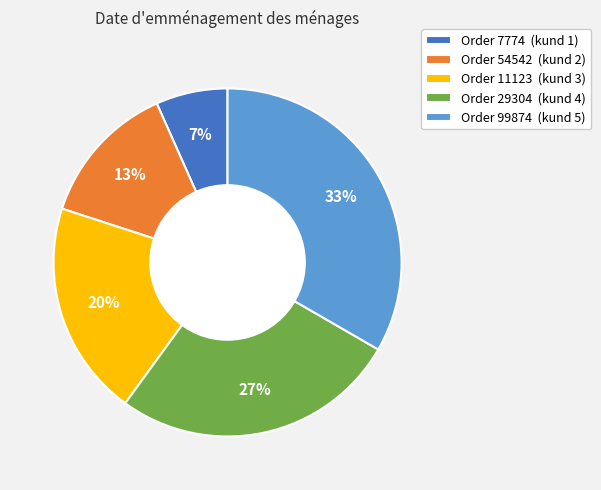

True or false: Order 29304 (kund 4) accounts for 27% of the total.

True